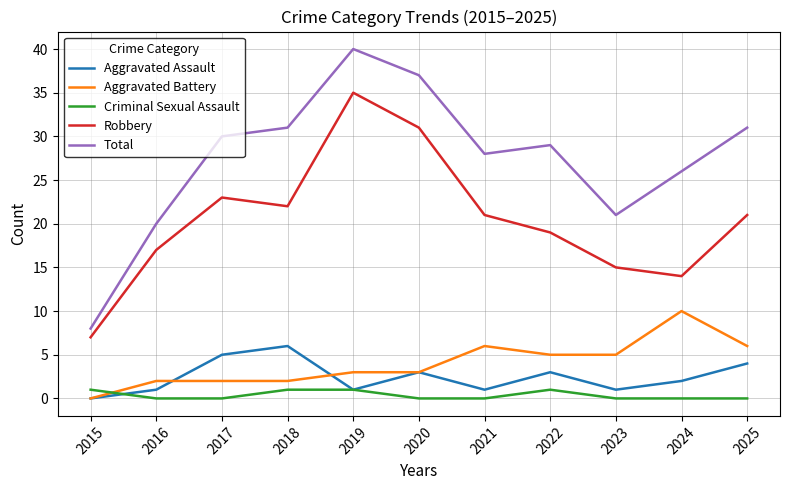

What is the maximum value shown in the chart?

40